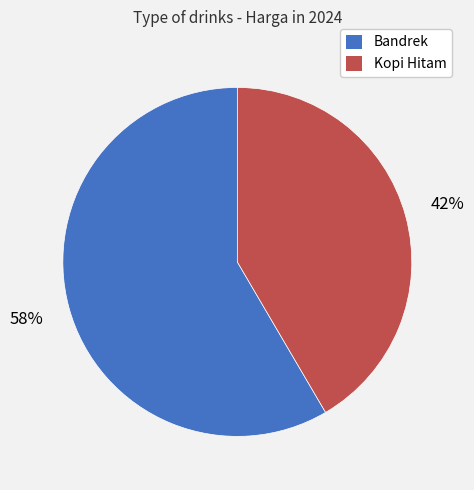

Is there a majority slice in this chart?

Yes